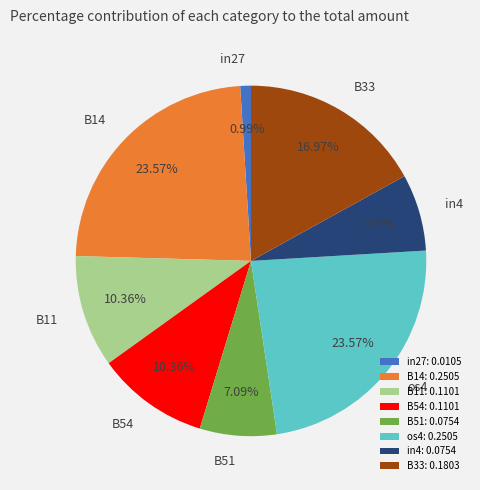

Is there any slice that represents more than half of the pie?

No